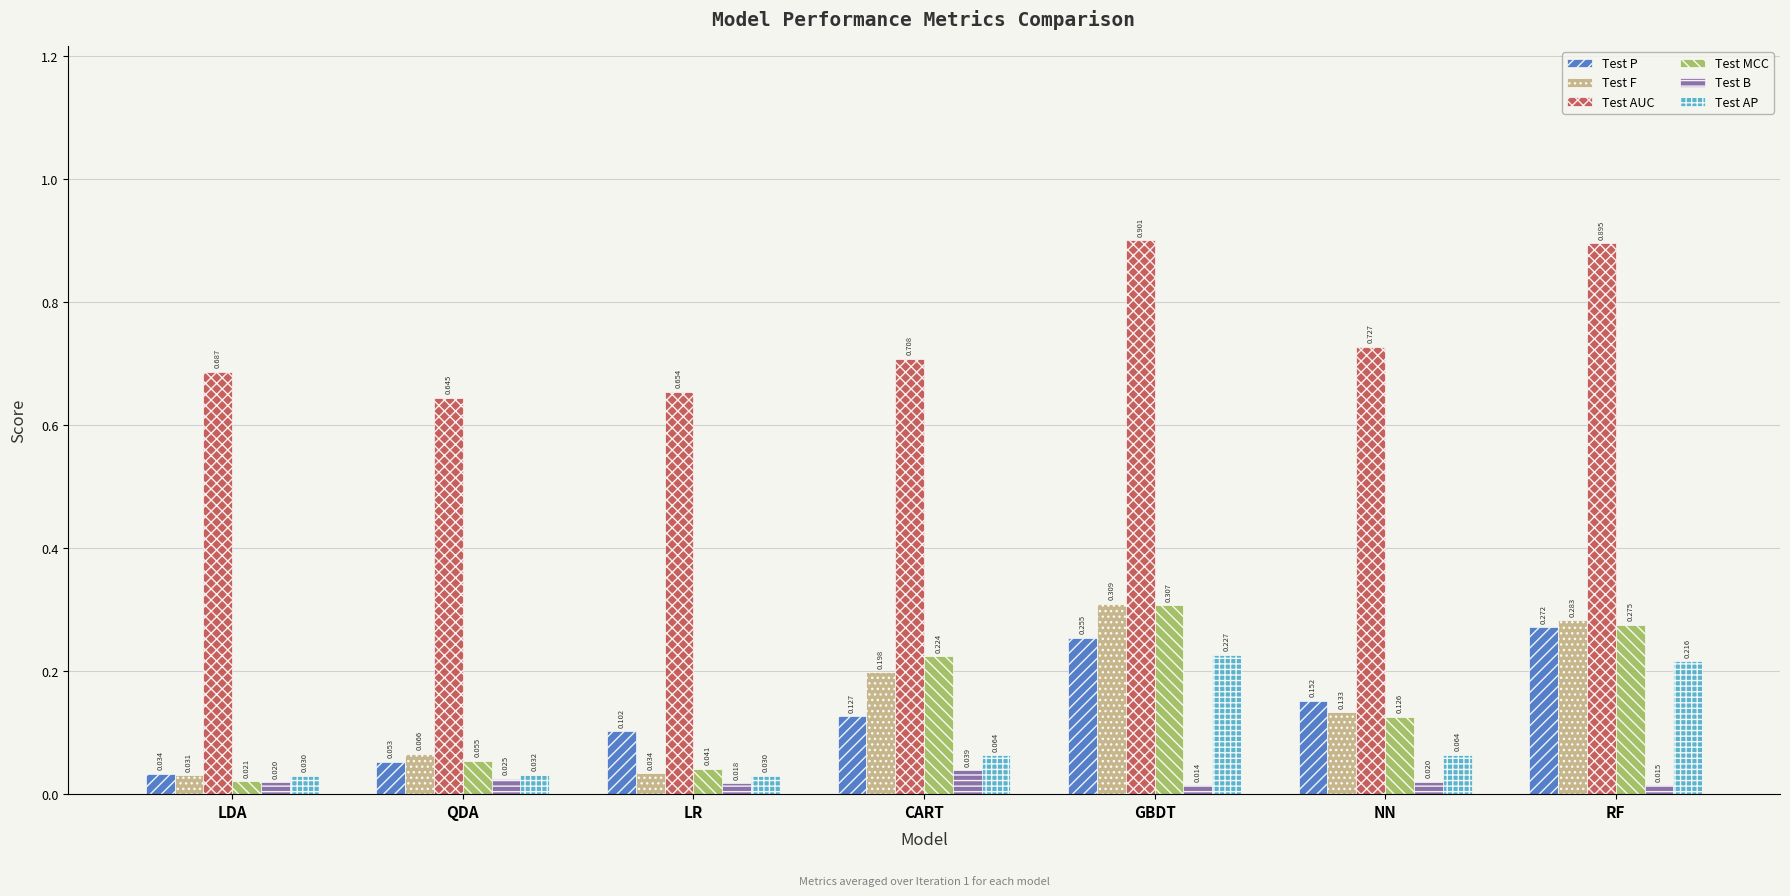

At which category is the sum across all series the highest?

GBDT